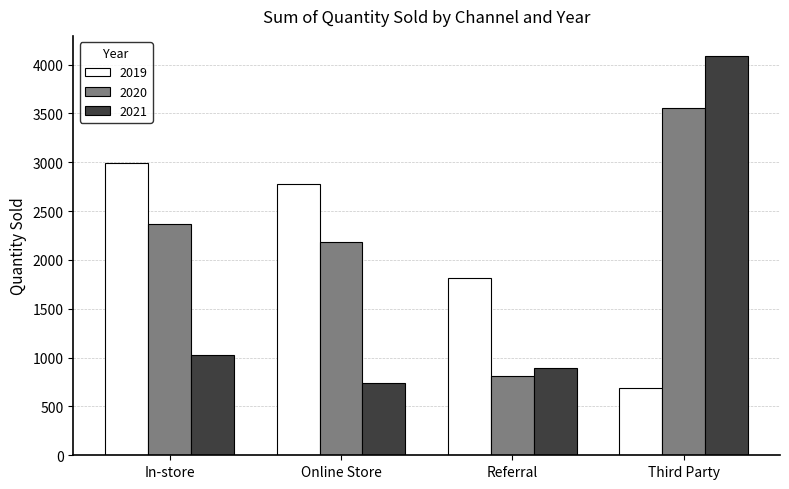

What is the label of the 4th bar from the left?

Third Party